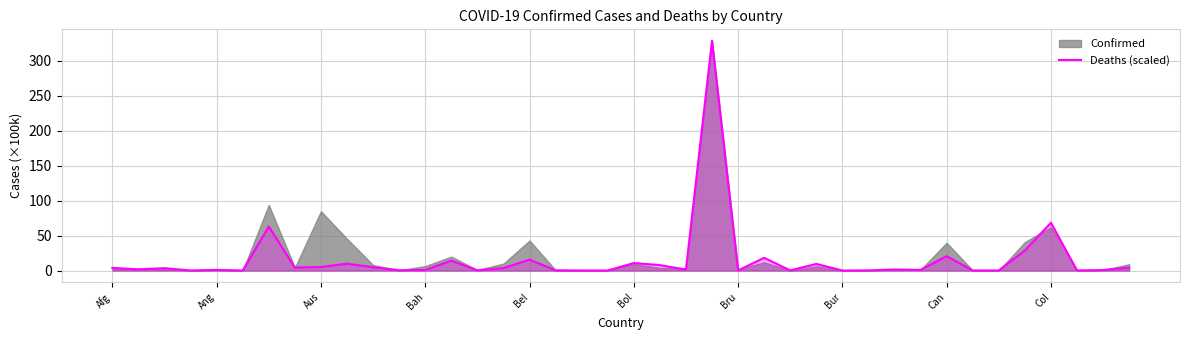

The value at 27 is 9.5. True or false?

True